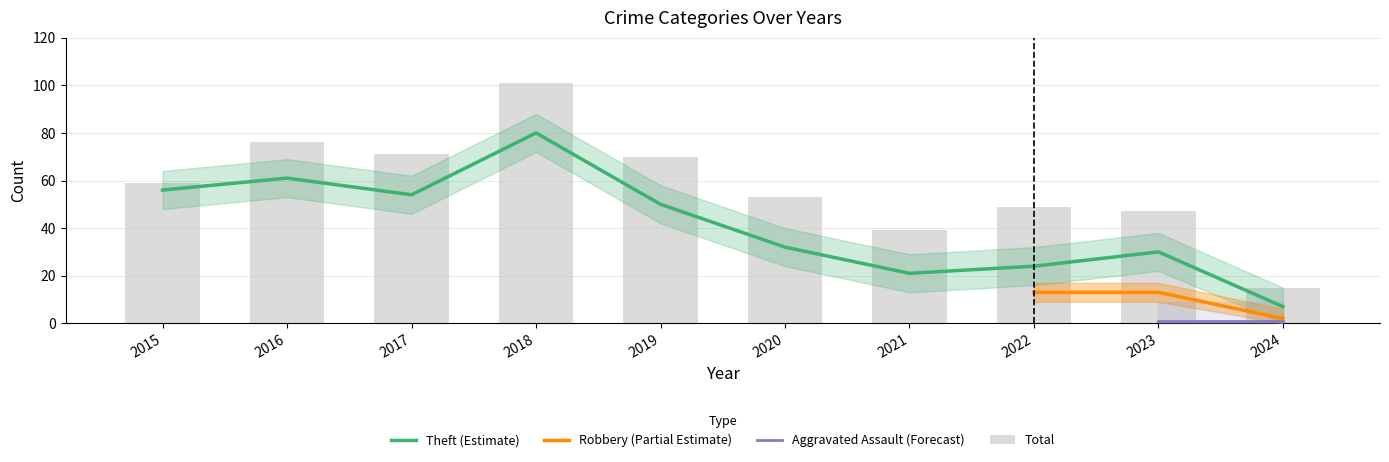

Which series has the largest range (max minus min)?

Total